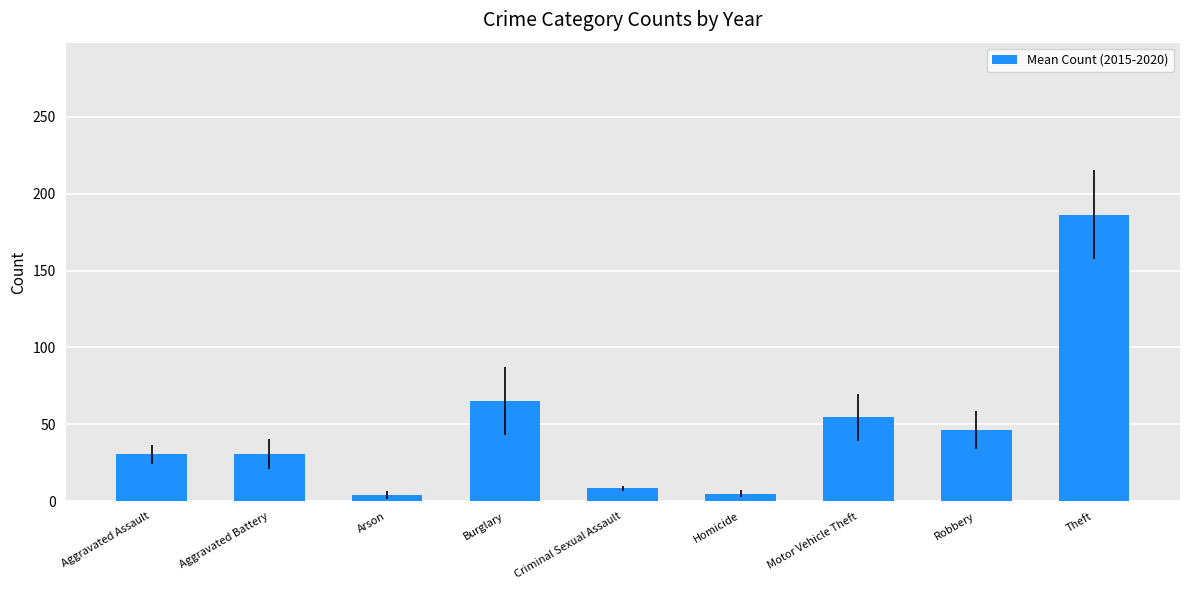

What is the label of the 4th bar from the right?

Homicide